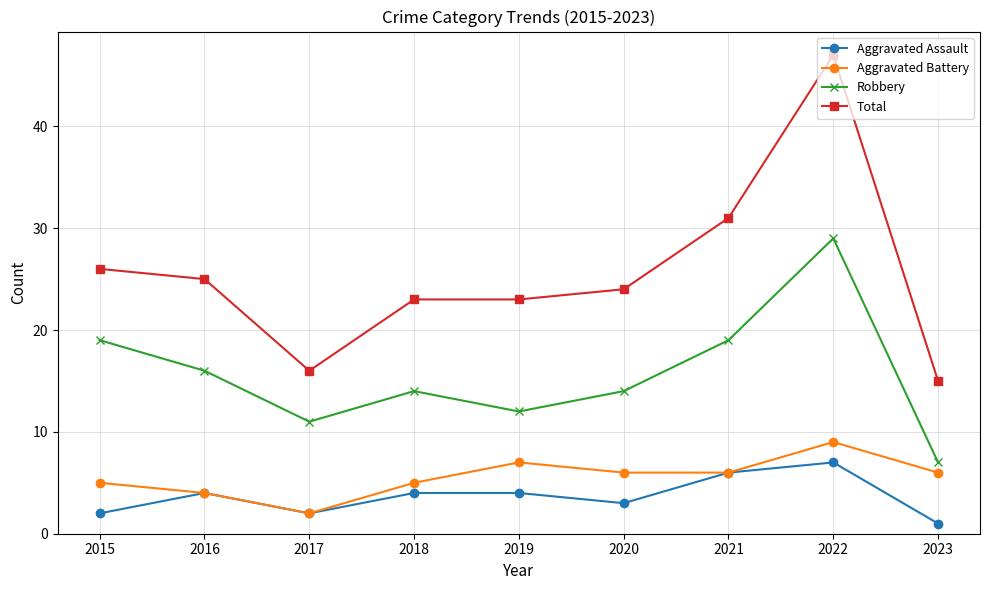

What is the value of the Total point at the 2nd from the left?

25